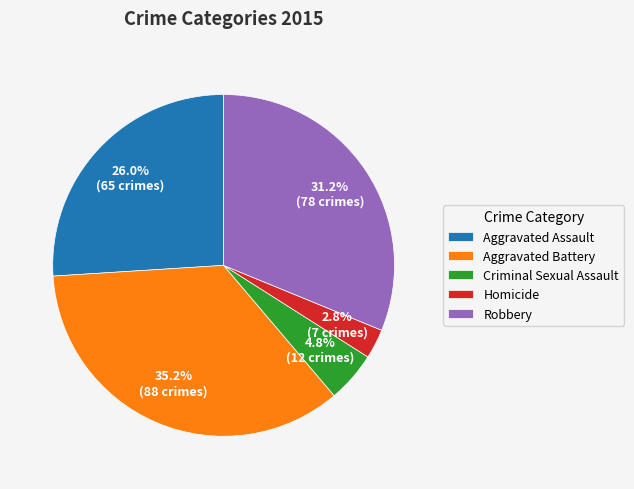

To the nearest percent, what portion does Aggravated Battery represent?

35%